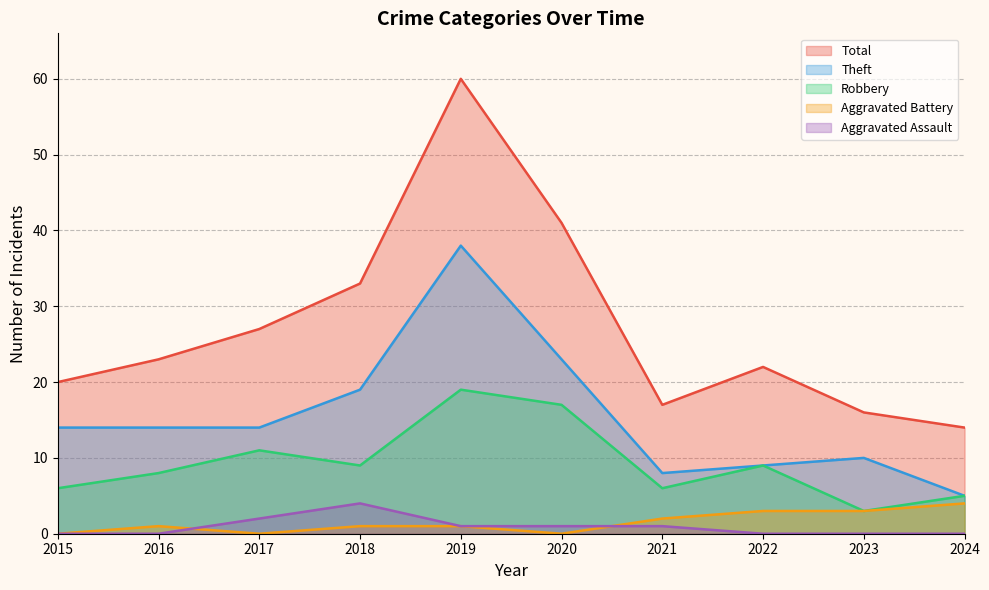

At which label is Aggravated Assault closest to 2?

2017